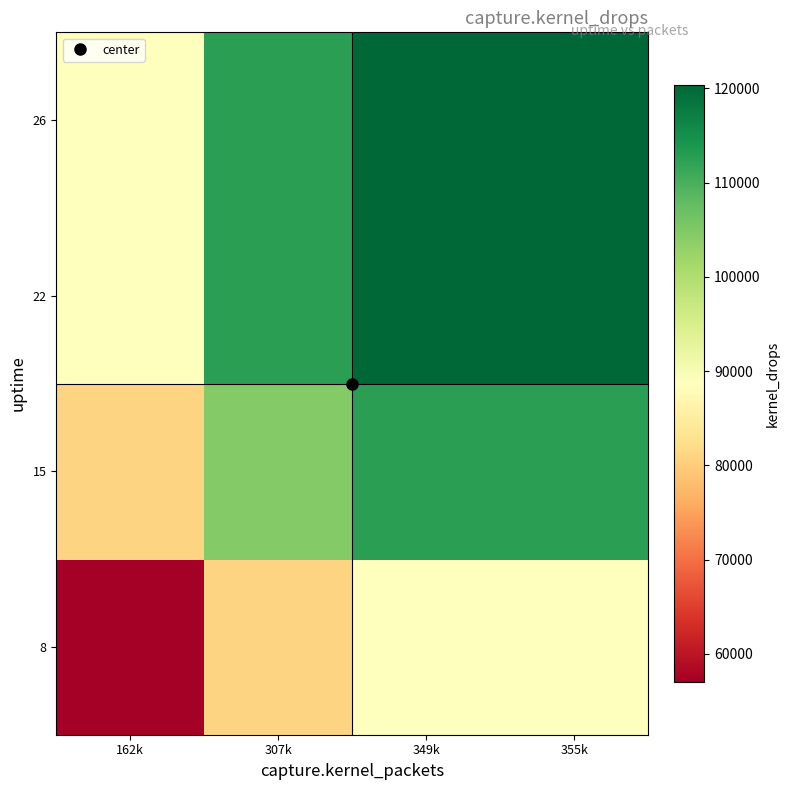

Reading left to right, what are all the values shown in this chart?

8: 162k=57067	307k=80857	349k=88689	355k=88689
15: 162k=80857	307k=104647	349k=112479	355k=112479
22: 162k=88689	307k=112479	349k=120311	355k=120311
26: 162k=88689	307k=112479	349k=120311	355k=120311